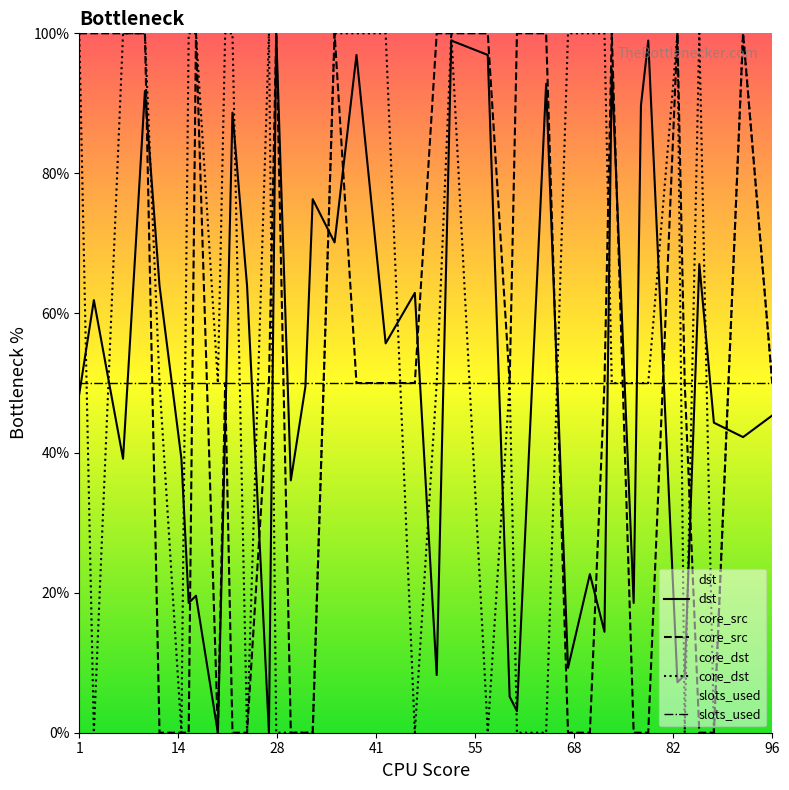

How many intersections are there between core_src and dst?

13